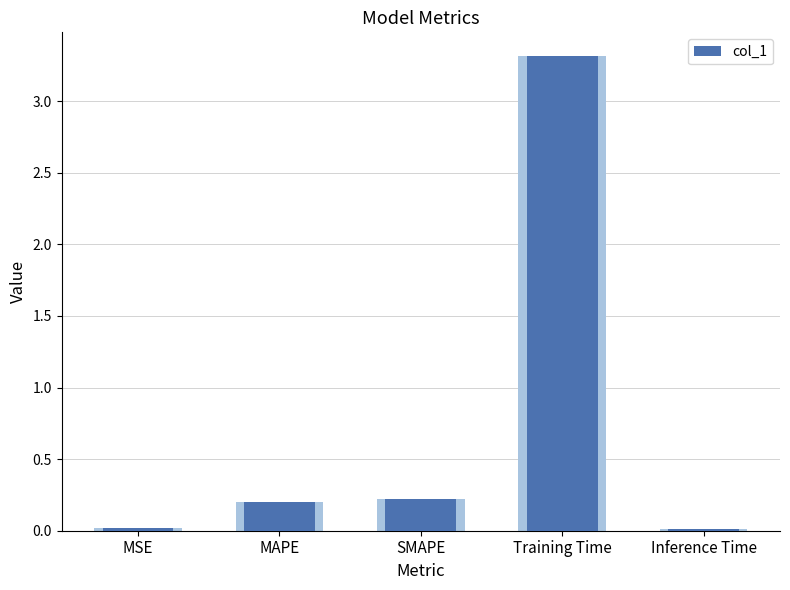

The chart shows a value of 0.0 at Inference Time. True or false?

True